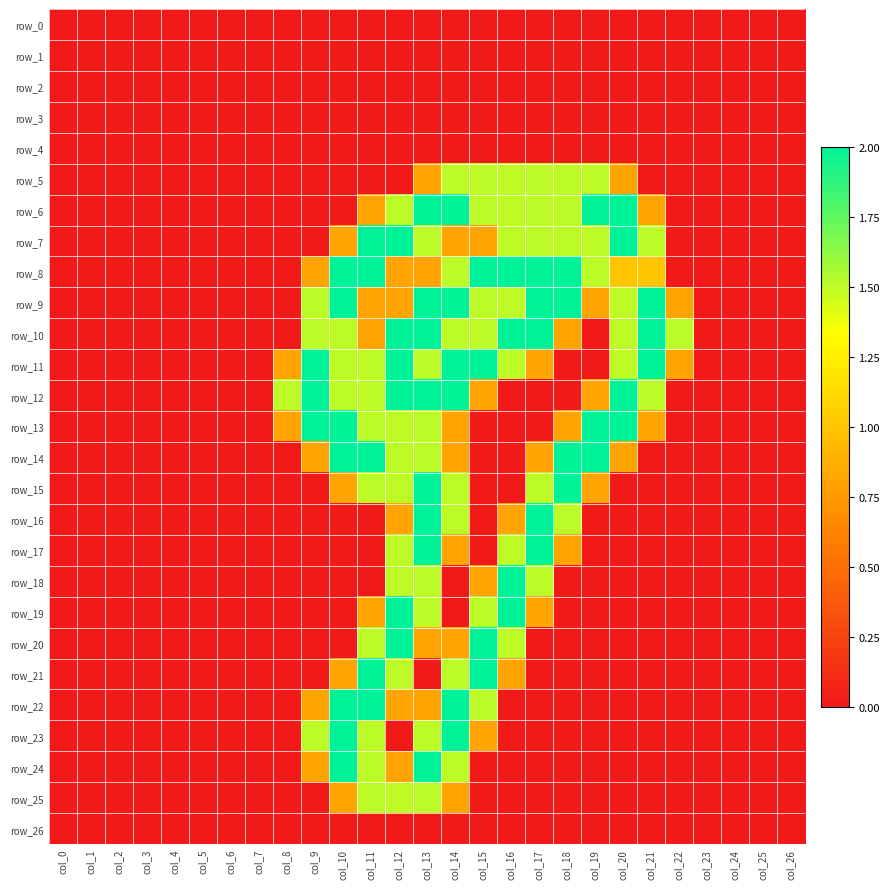

At which label does row_11 reach its minimum?

col_0